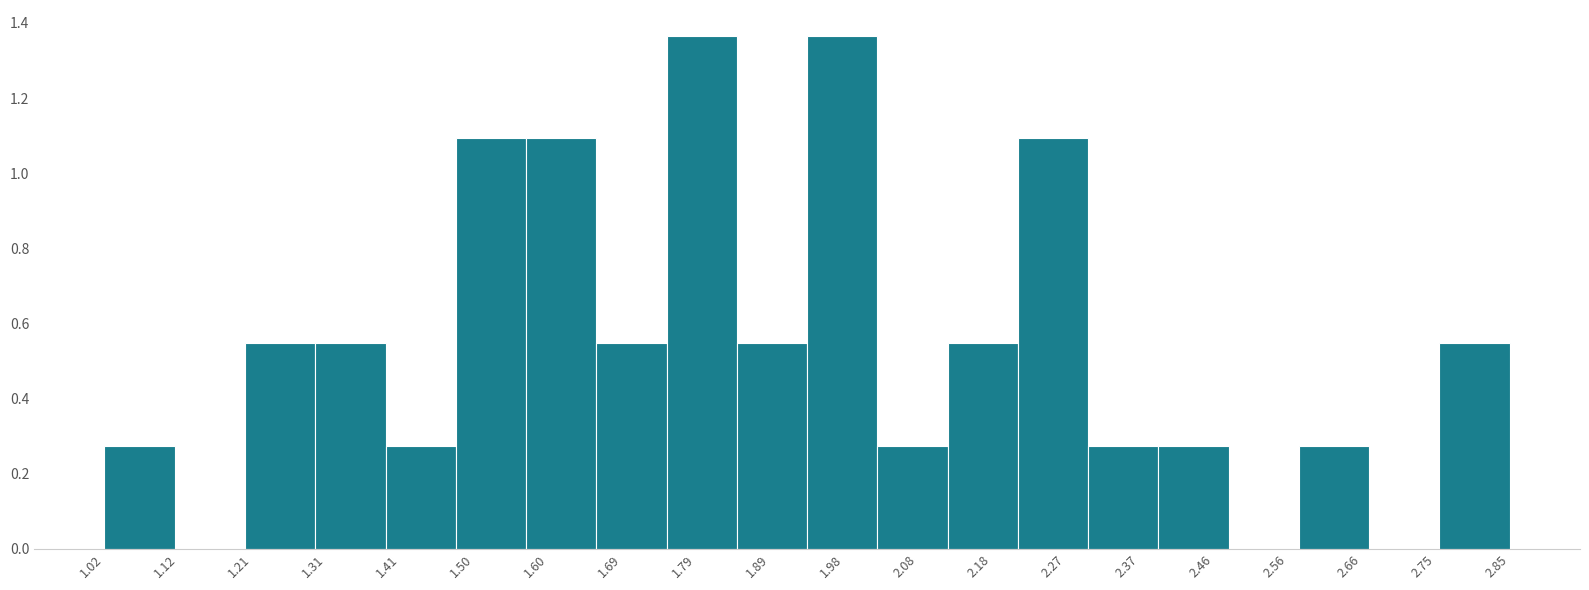

Reading left to right, list every bar in this chart as the range it spans on the x-axis followed by its height. Neither the bar edges nor the heights are printed on the chart, so give them approximately, as read against the axes.

1.02 to 1.11: 0.28
1.11 to 1.20: 0
1.20 to 1.29: 0.54
1.29 to 1.39: 0.54
1.39 to 1.48: 0.28
1.48 to 1.57: 1.10
1.57 to 1.66: 1.10
1.66 to 1.75: 0.54
1.75 to 1.84: 1.36
1.84 to 1.94: 0.54
1.94 to 2.03: 1.36
2.03 to 2.12: 0.28
2.12 to 2.21: 0.54
2.21 to 2.30: 1.10
2.30 to 2.39: 0.28
2.39 to 2.48: 0.28
2.48 to 2.58: 0
2.58 to 2.67: 0.28
2.67 to 2.76: 0
2.76 to 2.85: 0.54